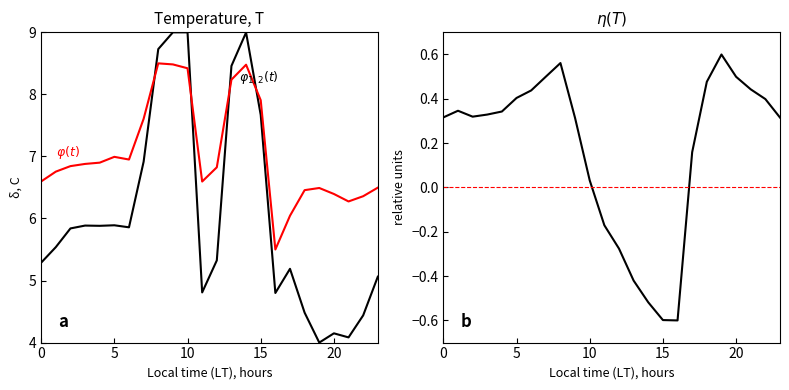

What is the average value of the row_0.0 series?

6.1